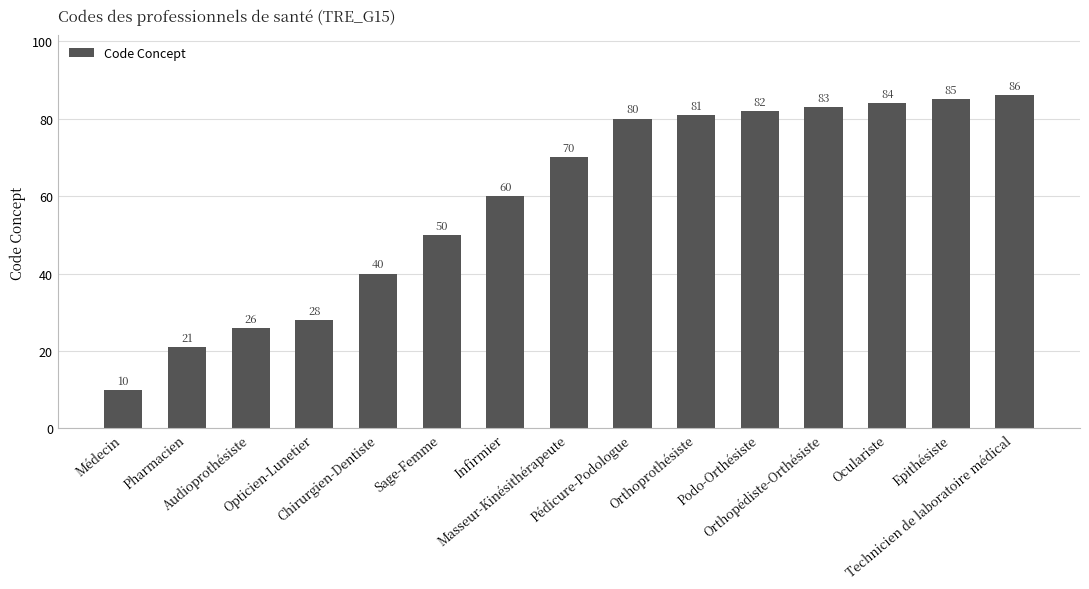

What is the change in value from Masseur-Kinésithérapeute to Oculariste?

+14